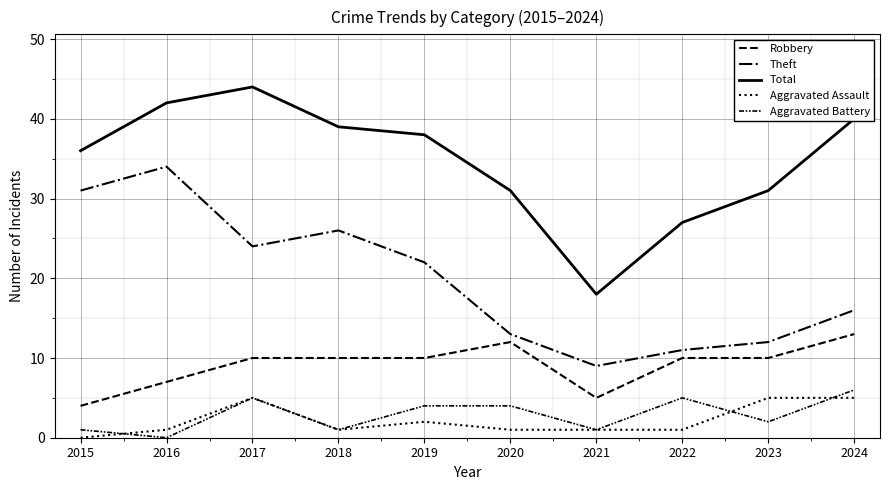

Reading left to right, list all the values displayed in this chart.

Robbery: 2015=4	2016=7	2017=10	2018=10	2019=10	2020=12	2021=5	2022=10	2023=10	2024=13
Theft: 2015=31	2016=34	2017=24	2018=26	2019=22	2020=13	2021=9	2022=11	2023=12	2024=16
Total: 2015=36	2016=42	2017=44	2018=39	2019=38	2020=31	2021=18	2022=27	2023=31	2024=40
Aggravated Assault: 2015=0	2016=1	2017=5	2018=1	2019=2	2020=1	2021=1	2022=1	2023=5	2024=5
Aggravated Battery: 2015=1	2016=0	2017=5	2018=1	2019=4	2020=4	2021=1	2022=5	2023=2	2024=6